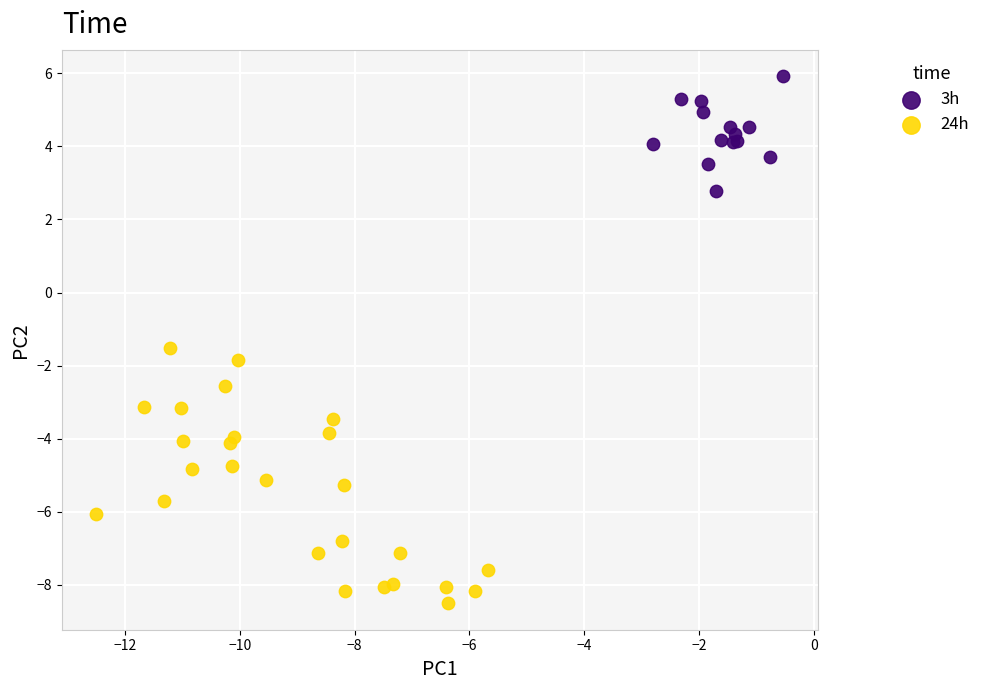

Which series contains the highest Y value?

3h